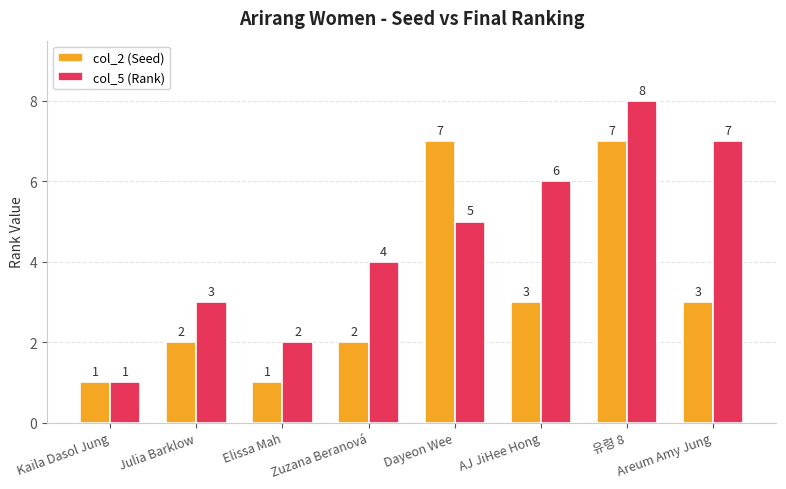

List the series in order of their overall mean, lowest first.

col_2 (Seed), col_5 (Rank)